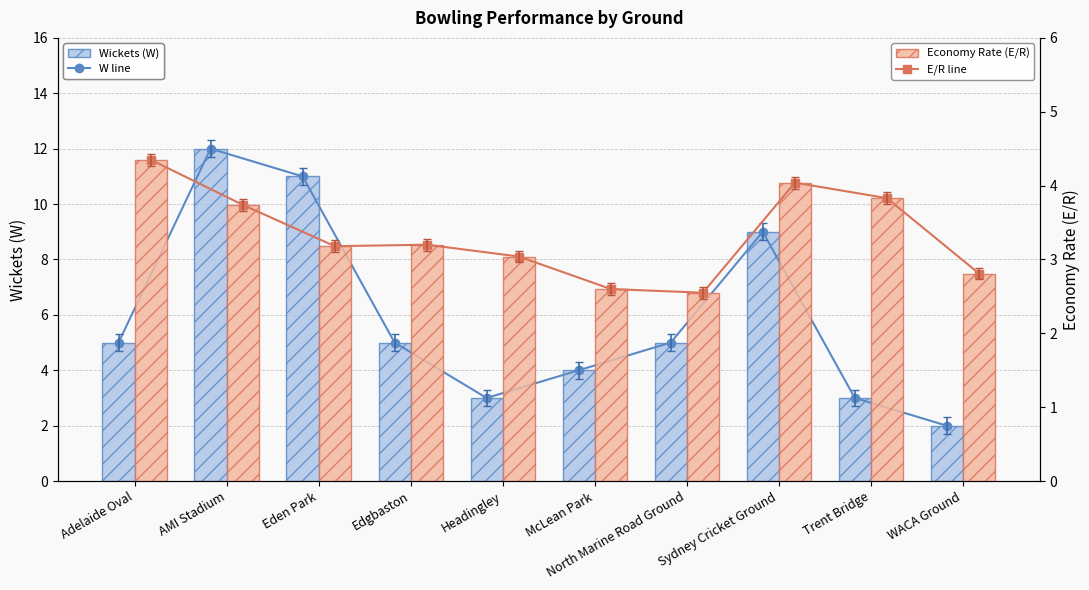

What is the smallest value displayed?

2.0